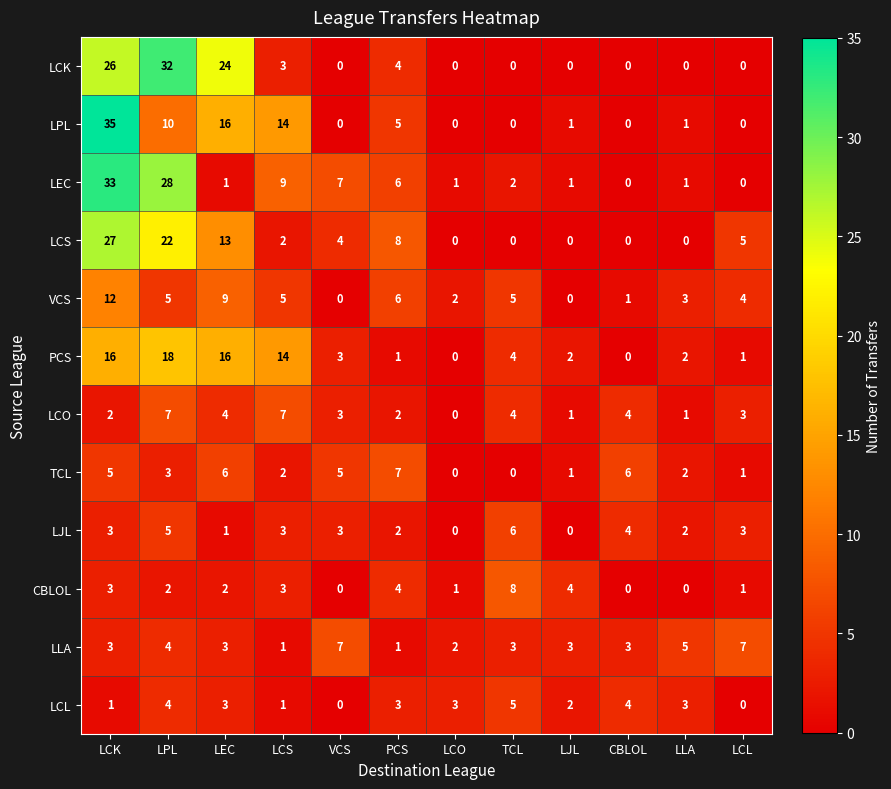

Which label corresponds to the largest value in the chart?

LCK